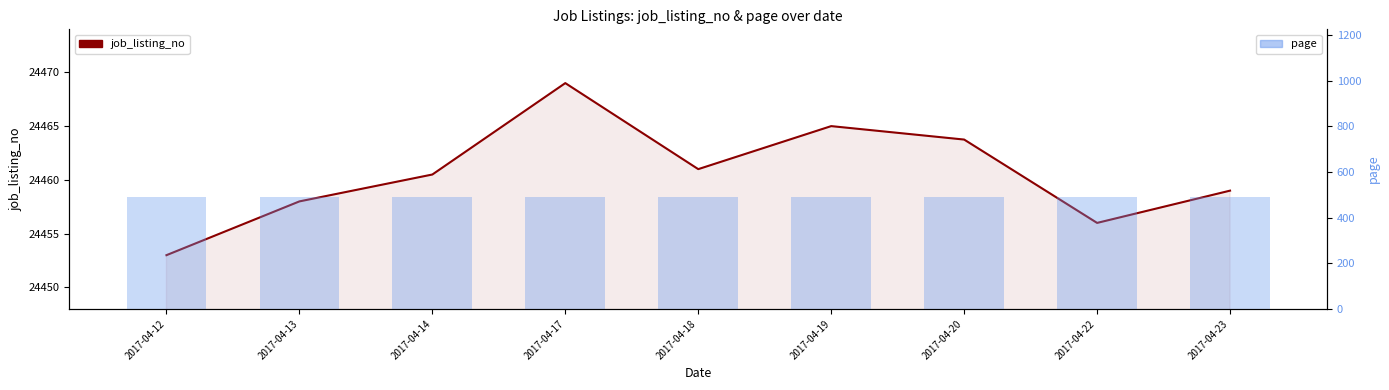

What is the value of the job_listing_no bar at the 7th from the left?

24463.8